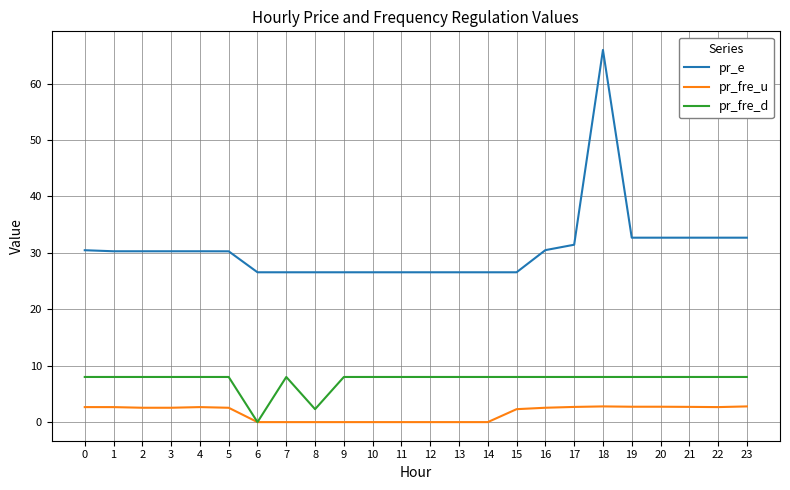

Is the value of pr_fre_u at 22 greater than the value of pr_e at 23?

No